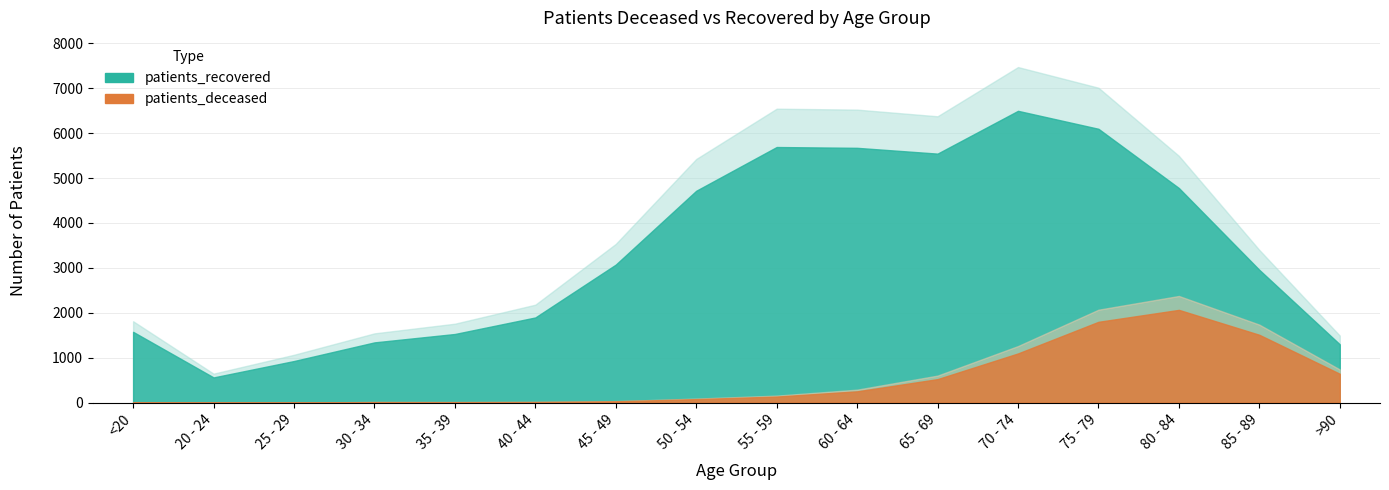

Which category has the highest value in the patients_deceased series?

80 - 84